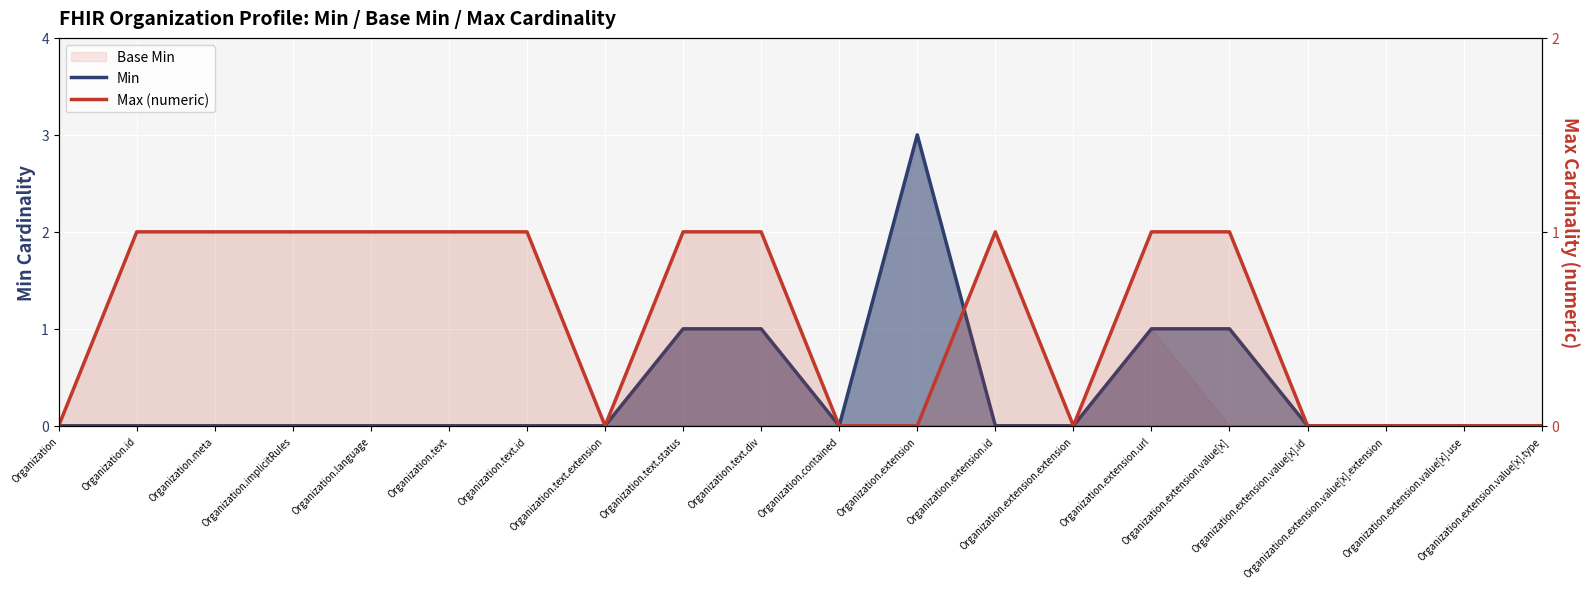

Where do Min and Max (numeric) first cross each other?

Organization.extension and Organization.extension.id